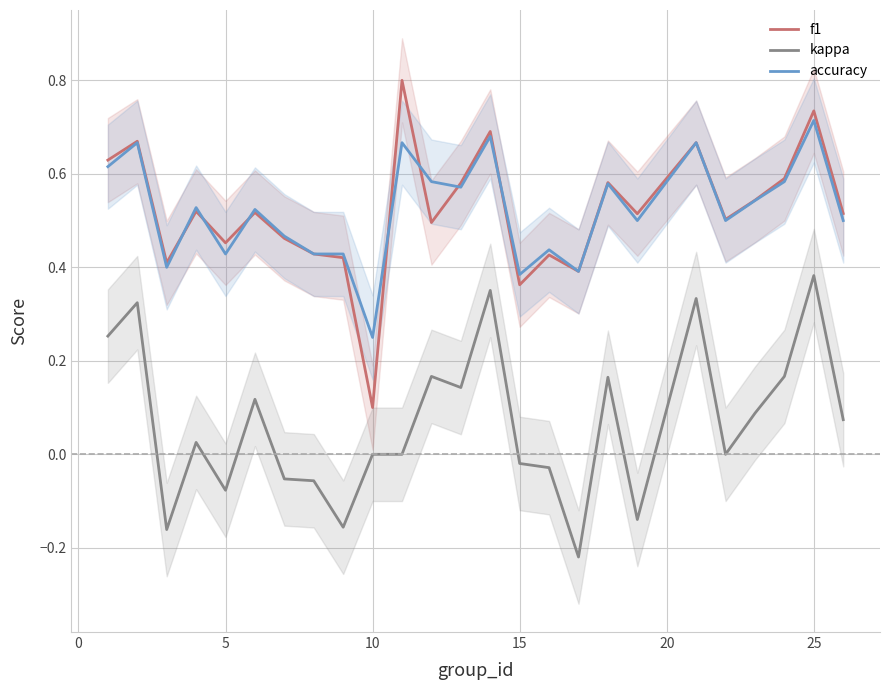

At which label does f1 reach its minimum?

10